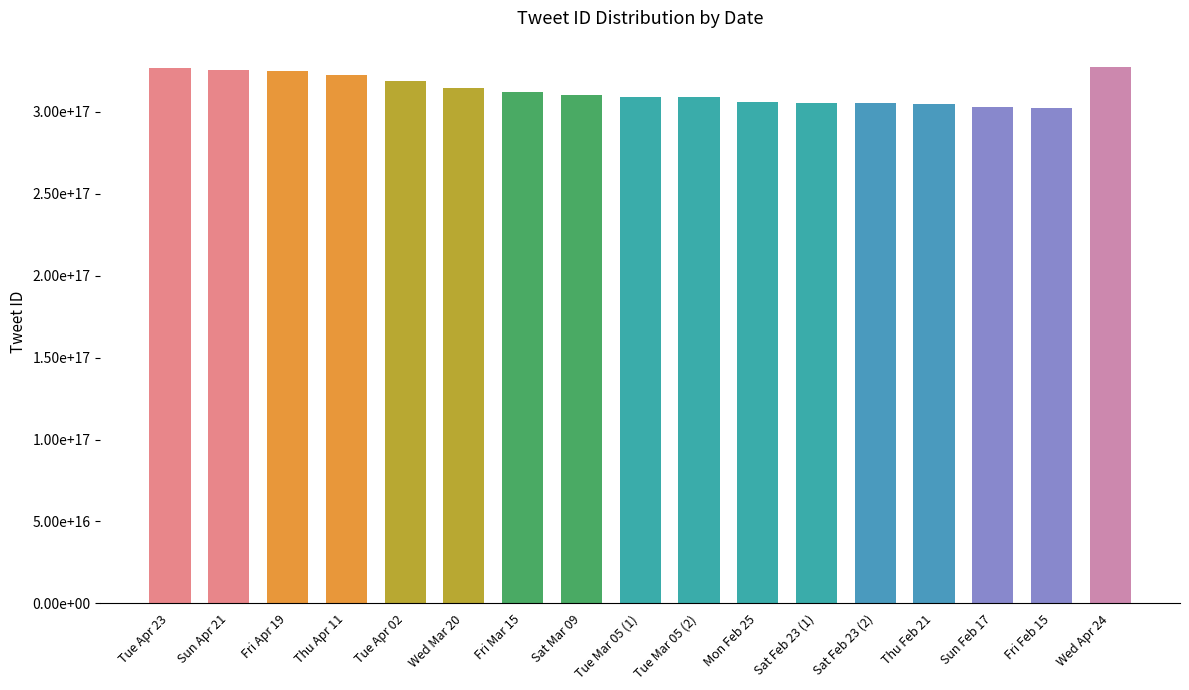

Rank the categories by value from lowest to highest.

Fri Feb 15, Sun Feb 17, Thu Feb 21, Sat Feb 23 (2), Sat Feb 23 (1), Mon Feb 25, Tue Mar 05 (2), Tue Mar 05 (1), Sat Mar 09, Fri Mar 15, Wed Mar 20, Tue Apr 02, Thu Apr 11, Fri Apr 19, Sun Apr 21, Tue Apr 23, Wed Apr 24